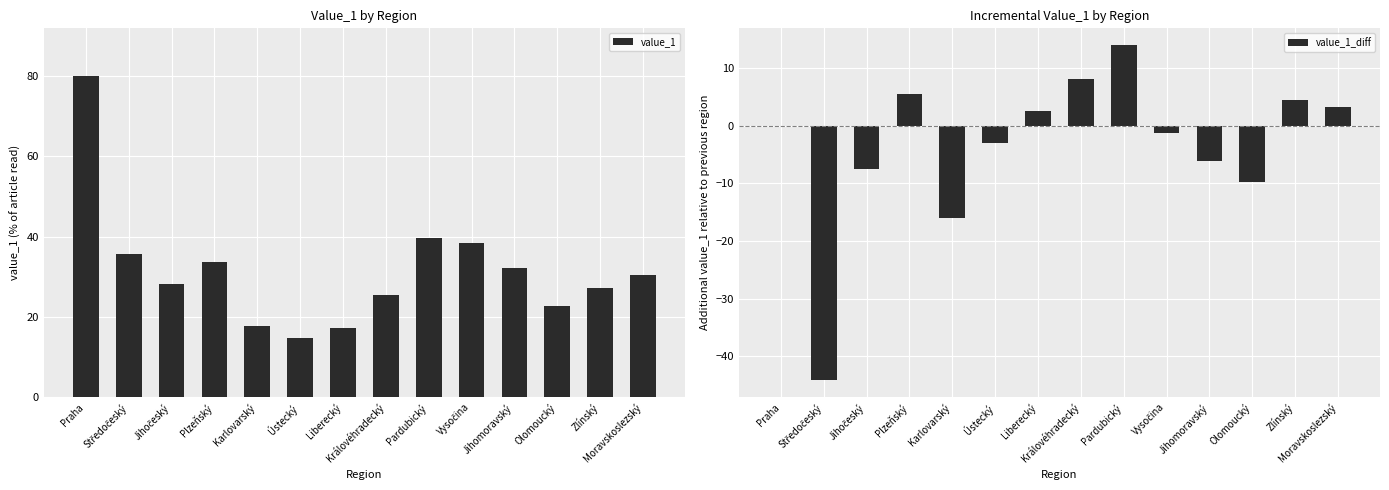

What is the highest value of the value_1 series?

79.9